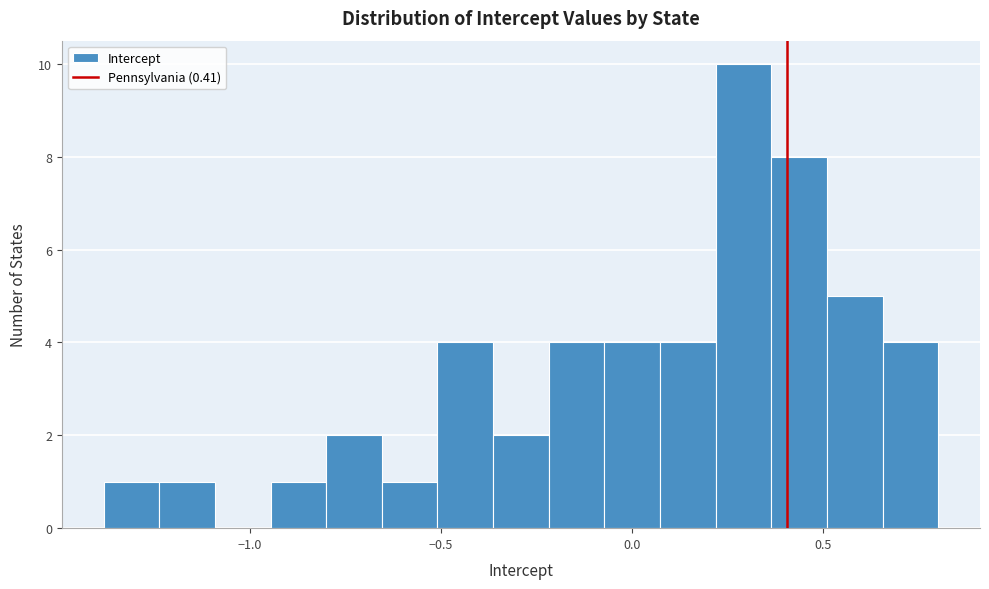

Read against the x-axis, roughly where is the centre of the tallest bar?

0.30